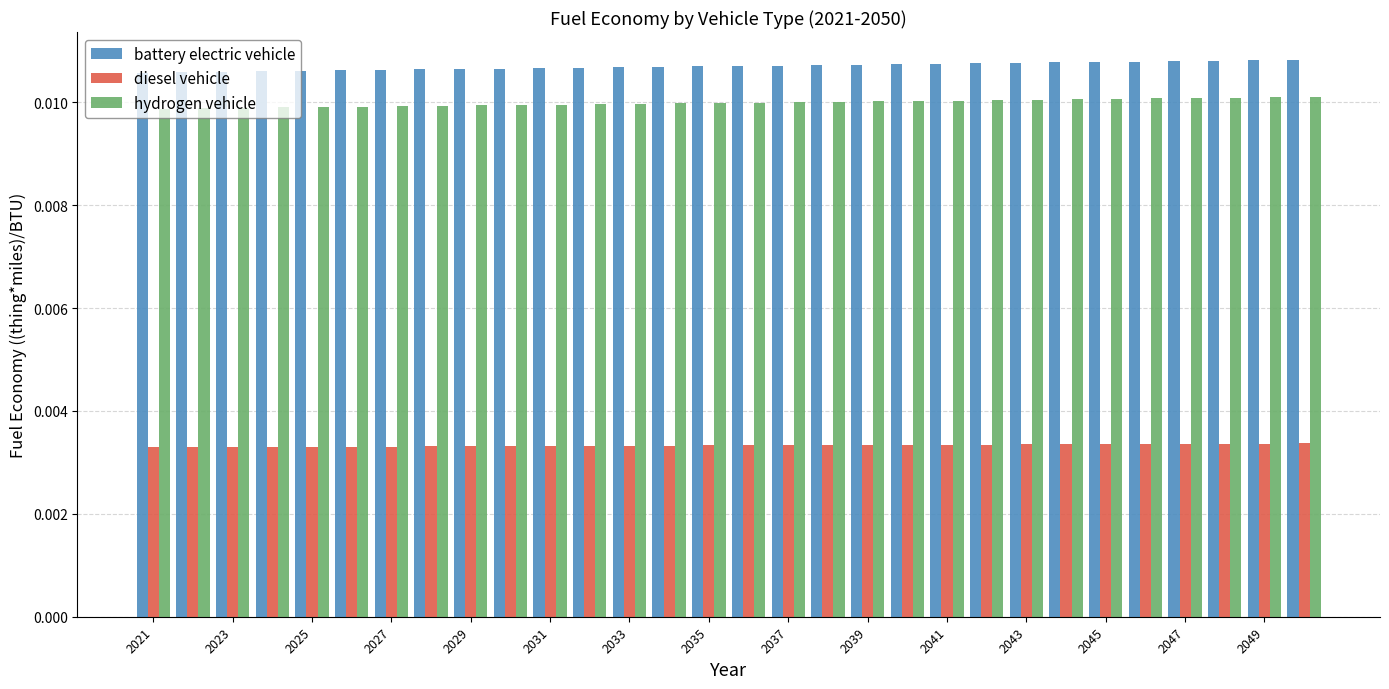

What is the sum of all battery electric vehicle values?

0.3